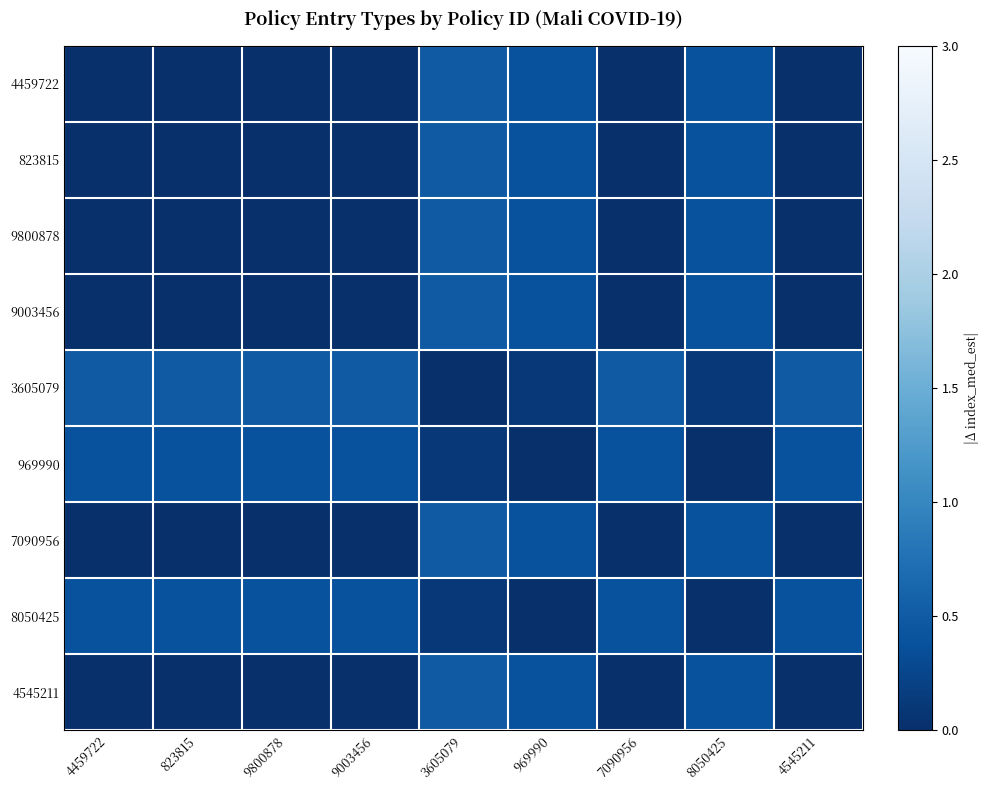

What is the greatest value displayed?

0.5